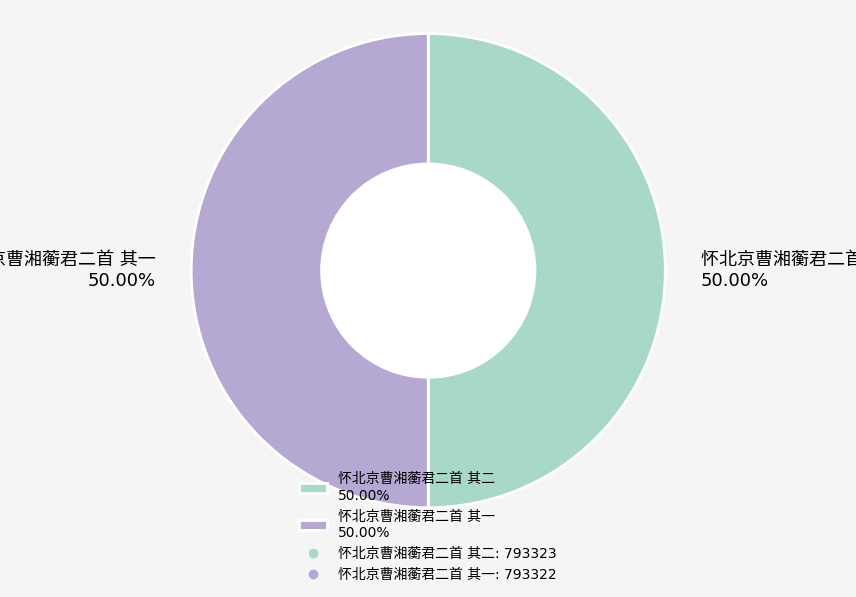

The 怀北京曹湘蘅君二首 其一 slice represents 50% of the pie. True or false?

True